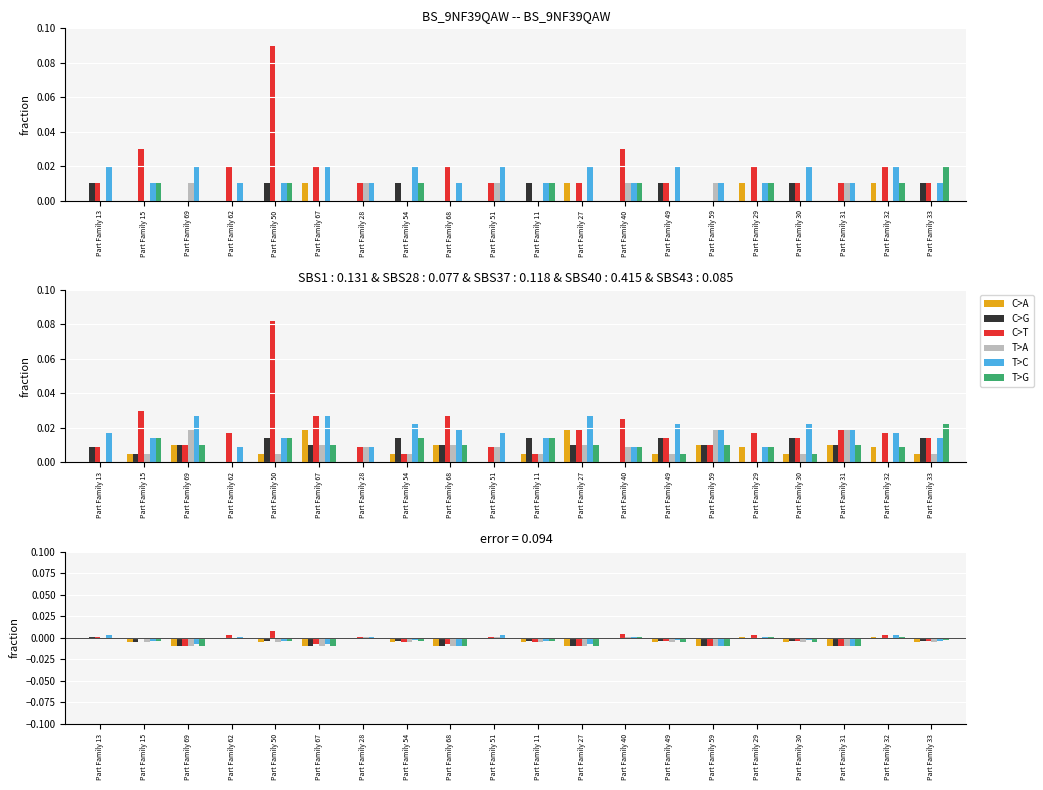

How many groups of bars are there?

20